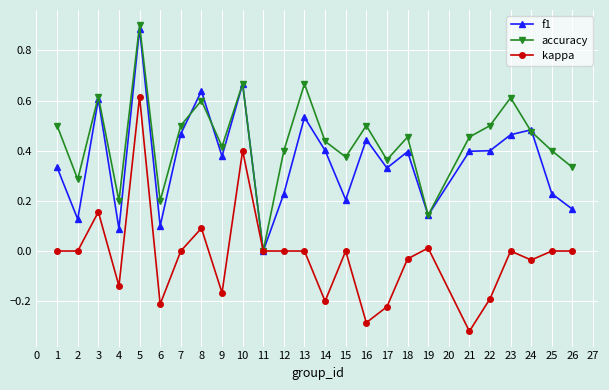

The value of f1 at 19 is 0.2. True or false?

False